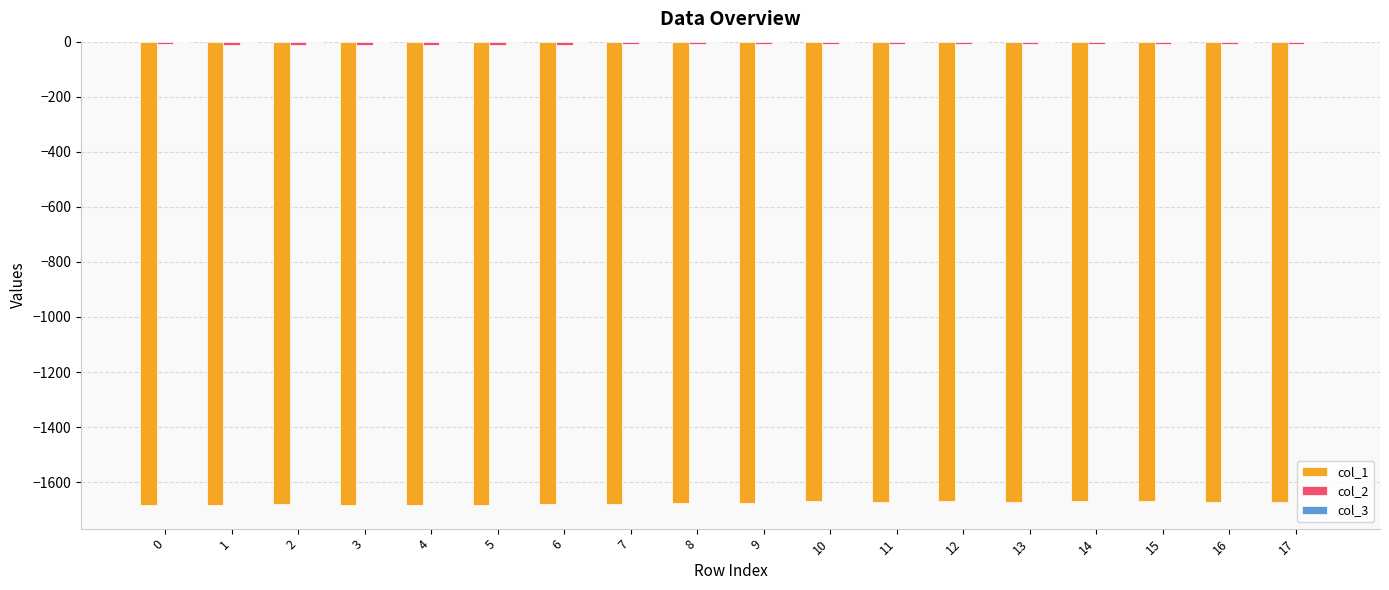

Rank the categories by col_1 value from lowest to highest.

4, 5, 3, 1, 0, 6, 2, 7, 8, 9, 13, 16, 17, 11, 10, 15, 12, 14